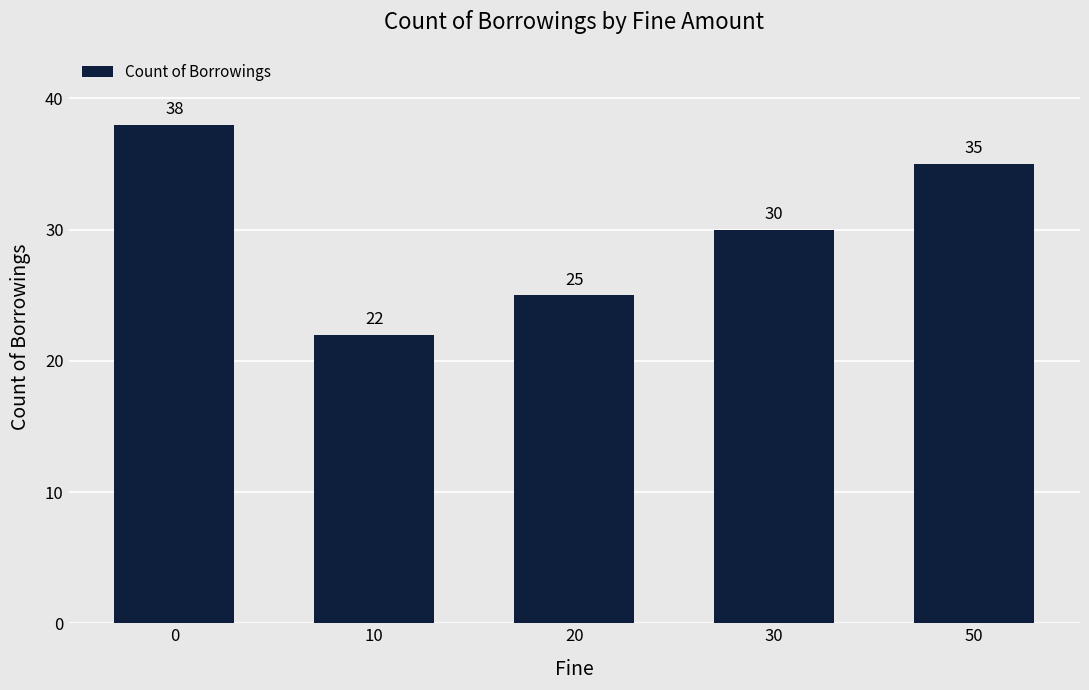

The chart shows a value of 25 at 20. True or false?

True